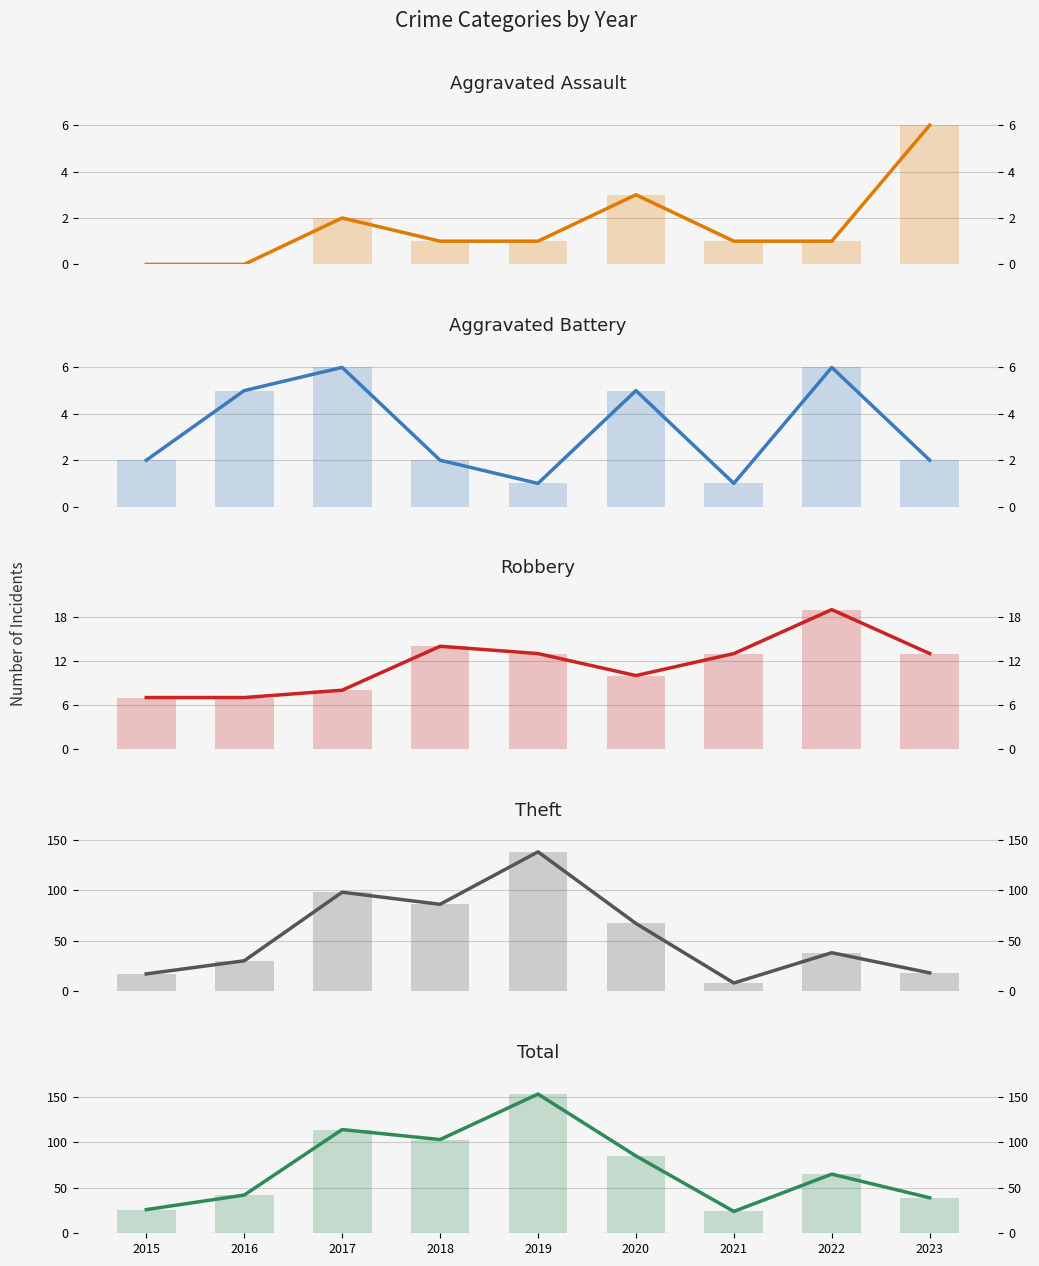

How many groups of bars are there?

9